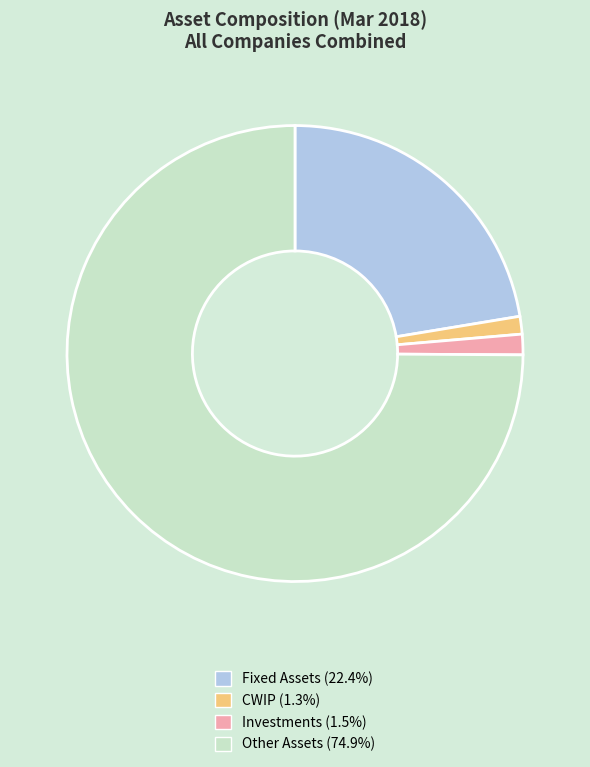

Which slice is the largest?

Other Assets